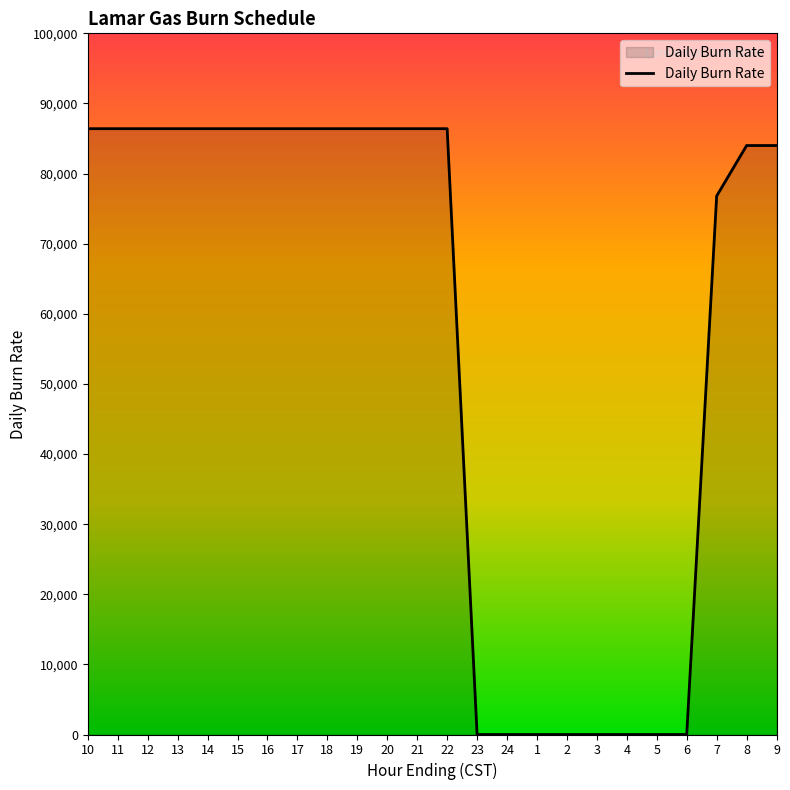

How many lines are shown in the chart?

1